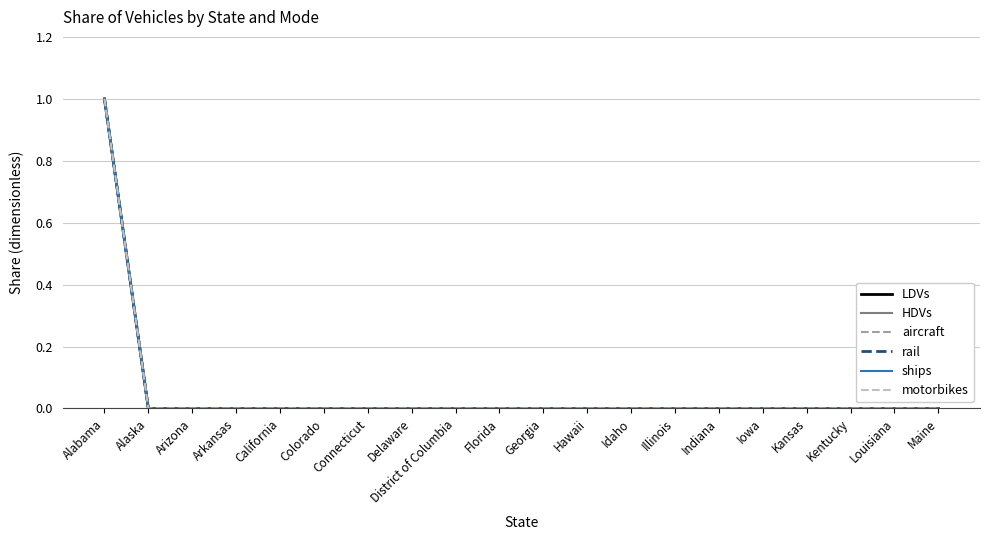

True or false: LDVs and motorbikes cross at least once.

False